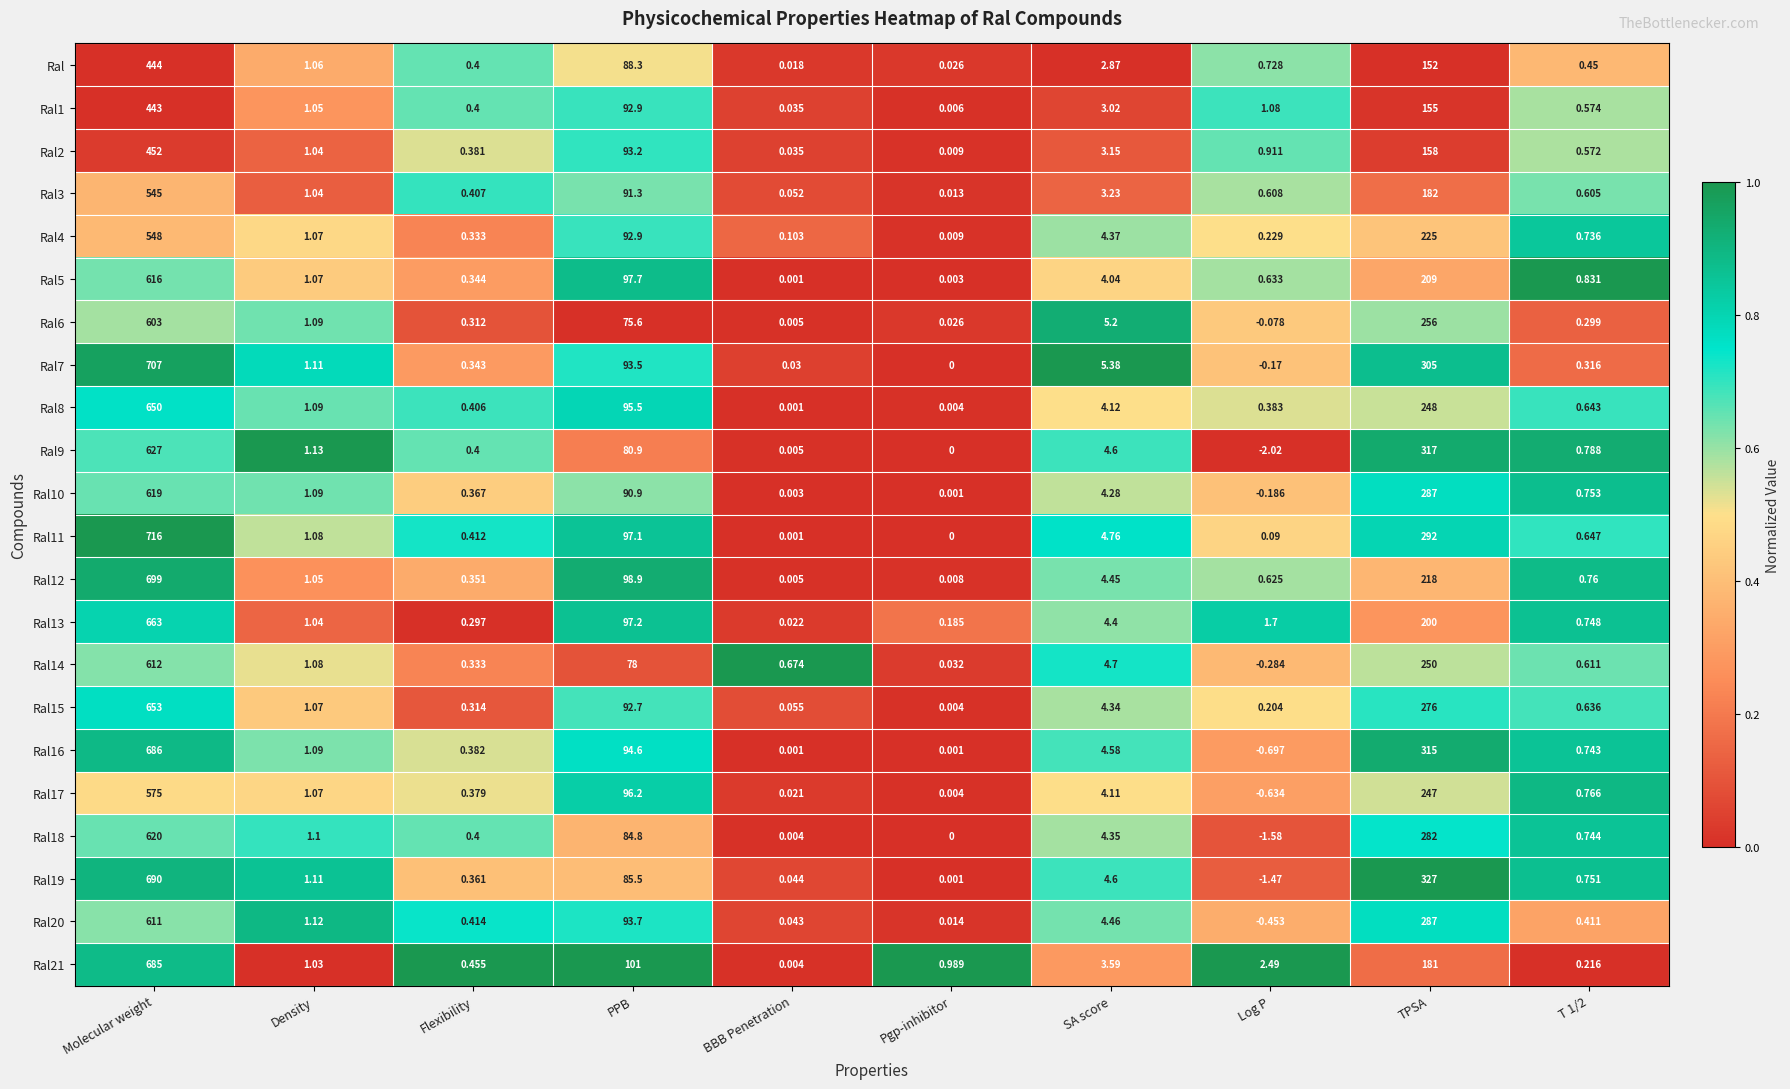

Where is Ral15 nearest to the value 326?

TPSA